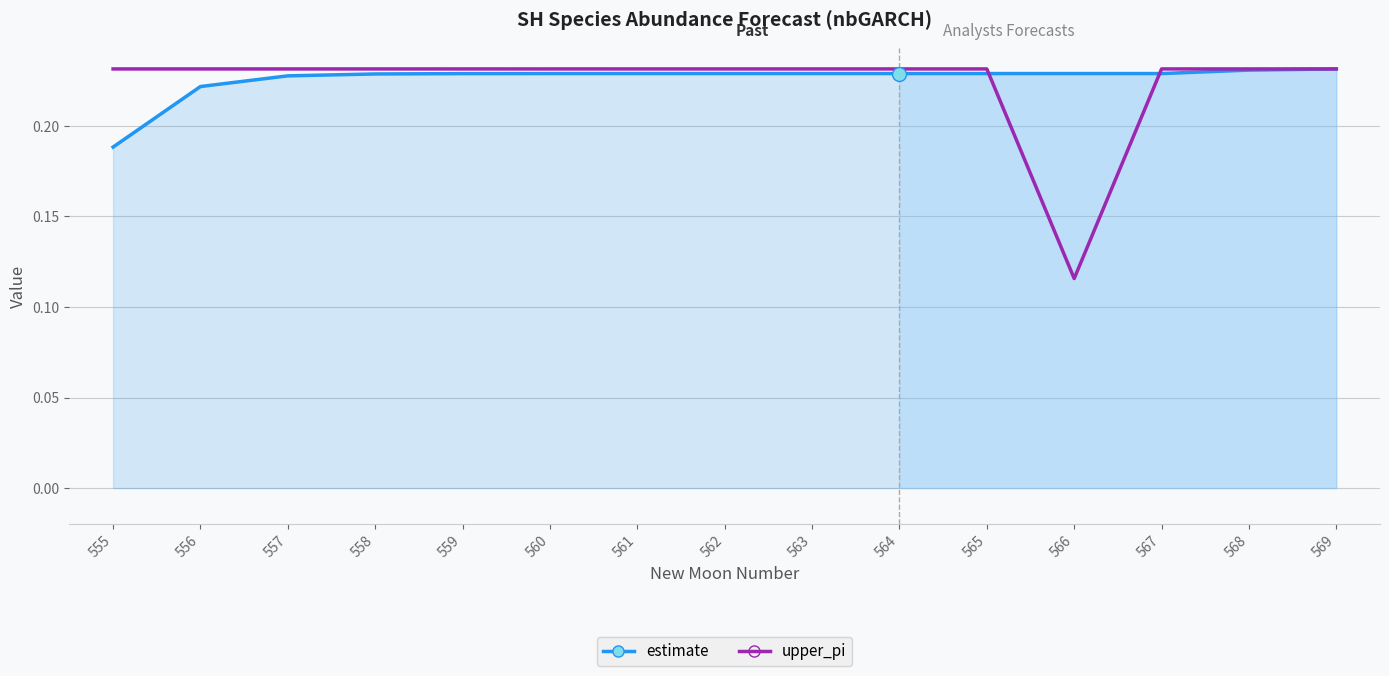

What is the value of the upper_pi point at the 15th from the left?

0.2